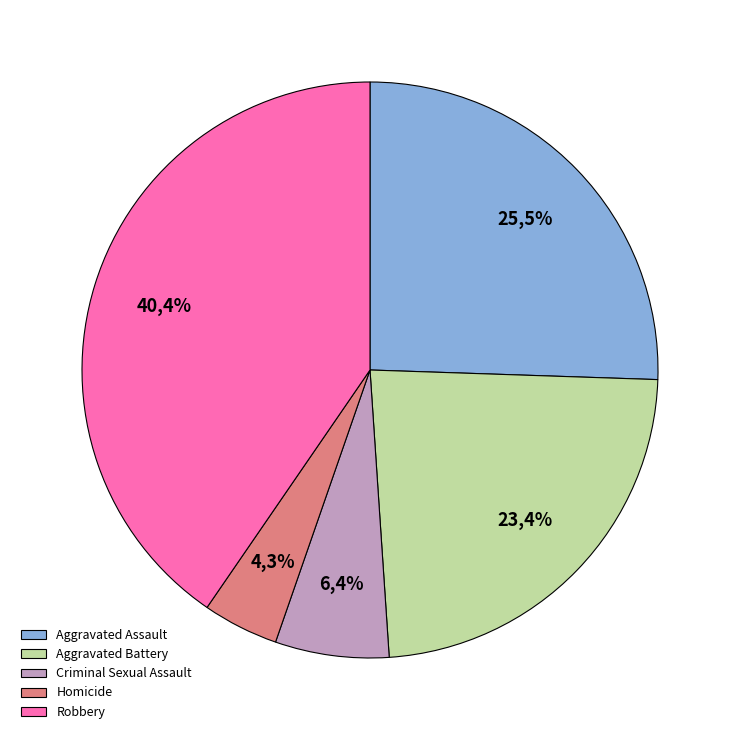

How many segments does this pie chart have?

5